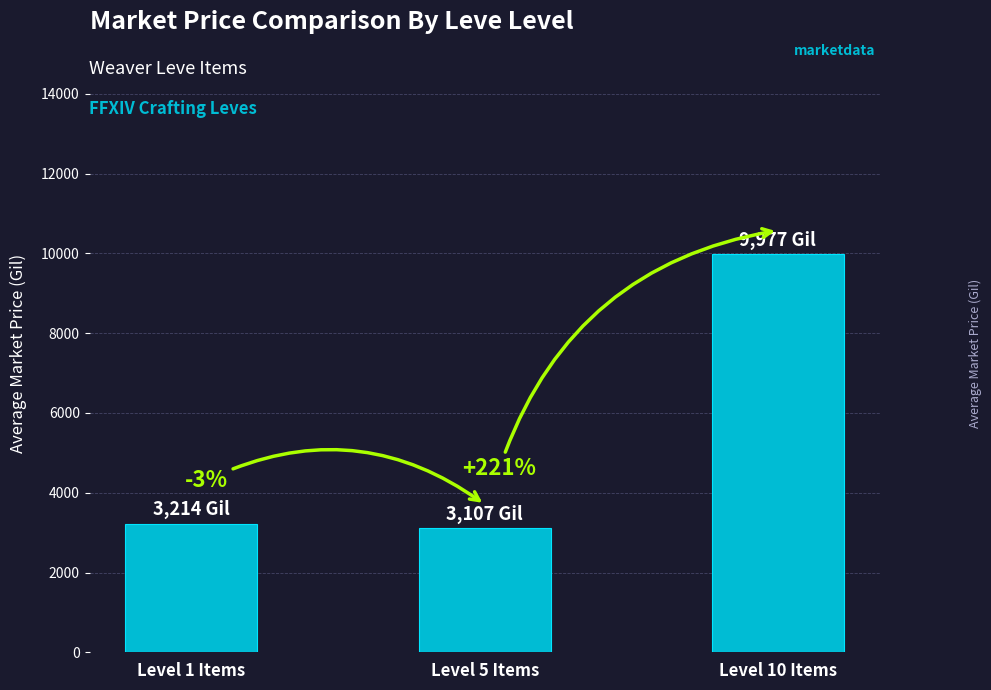

What is the difference between the maximum and minimum values?

6870